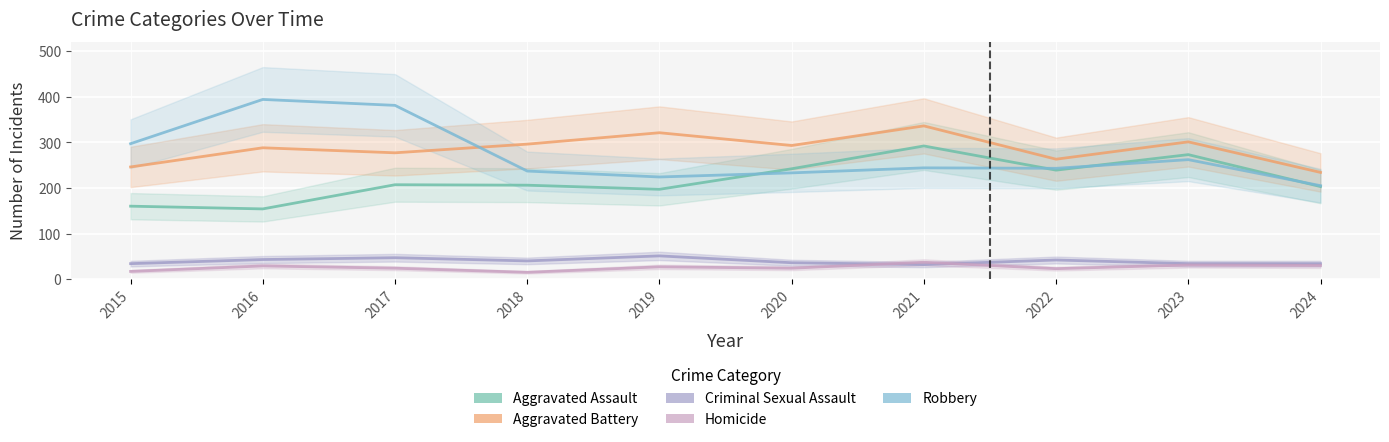

What is the maximum value for Aggravated Assault?

292